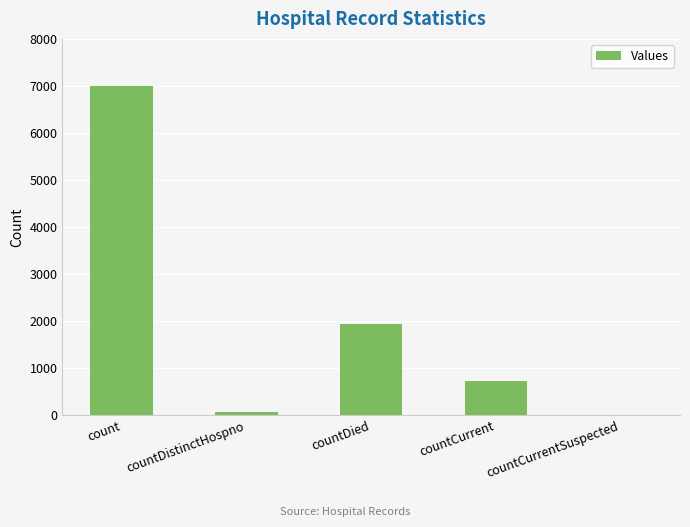

Is it true that the value at count is 7009?

True